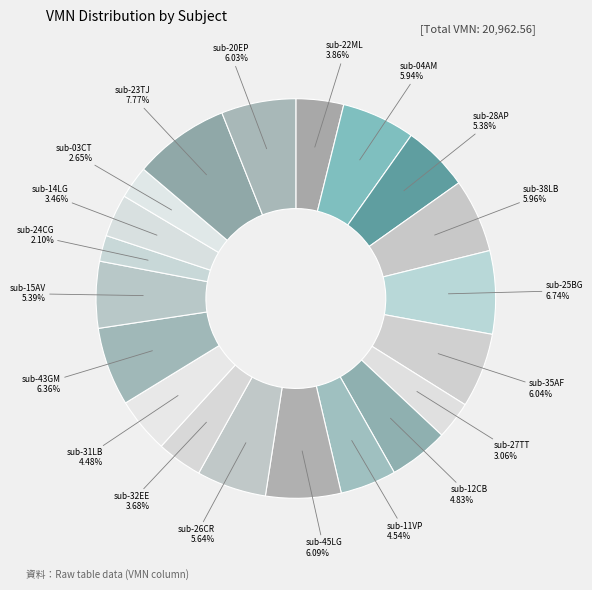

Count the number of slices in the pie.

20